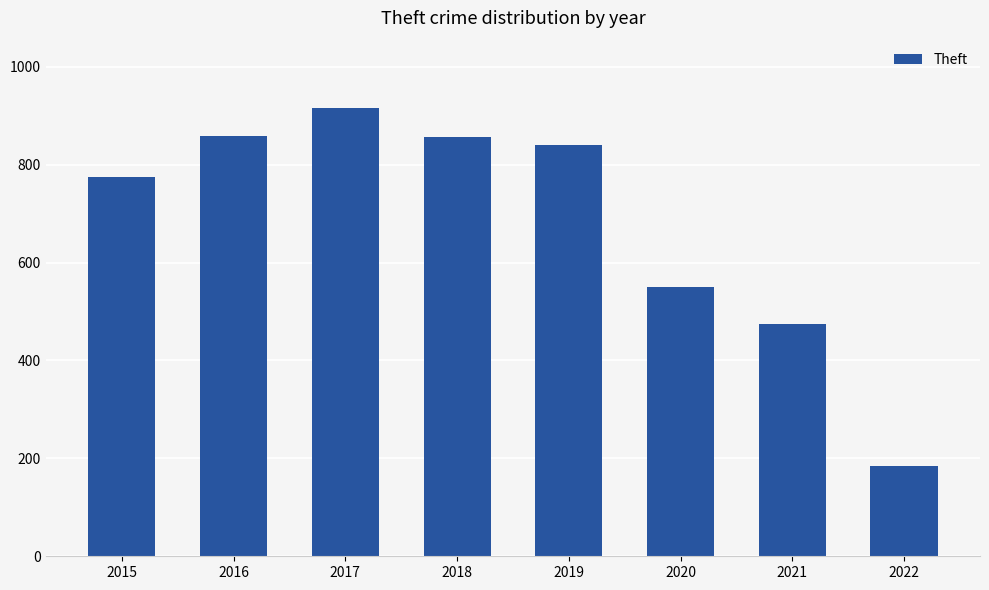

Approximately how many times larger is the value at 2016 compared to 2019?

1.0